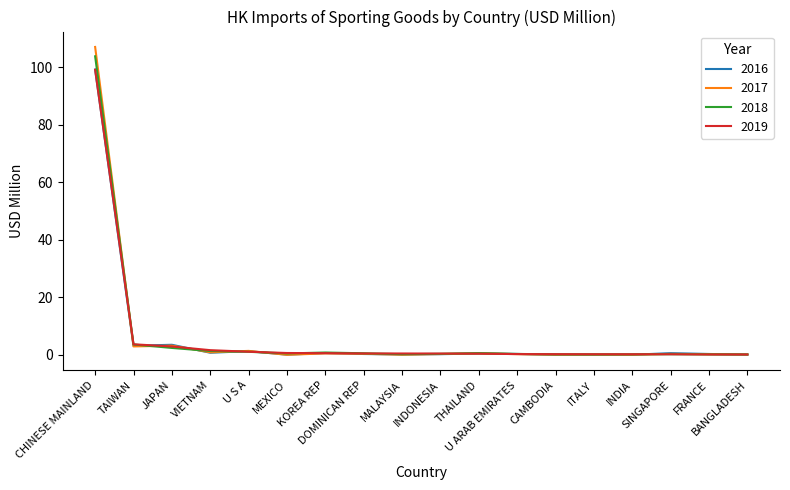

What is the maximum value shown in the chart?

107.0